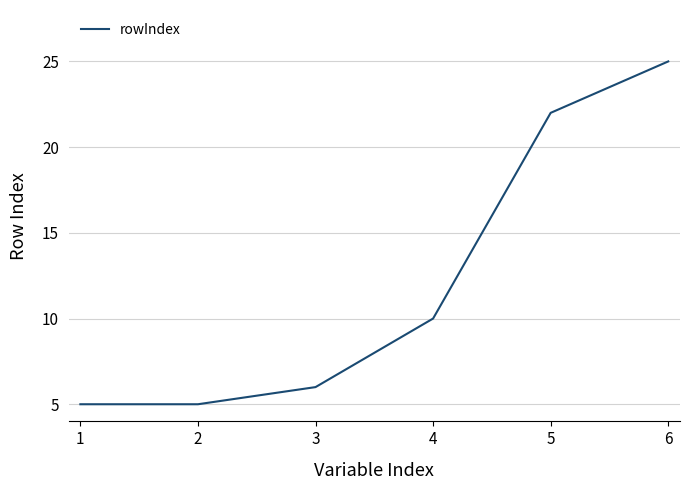

The chart shows a value of 32 at 4. True or false?

False